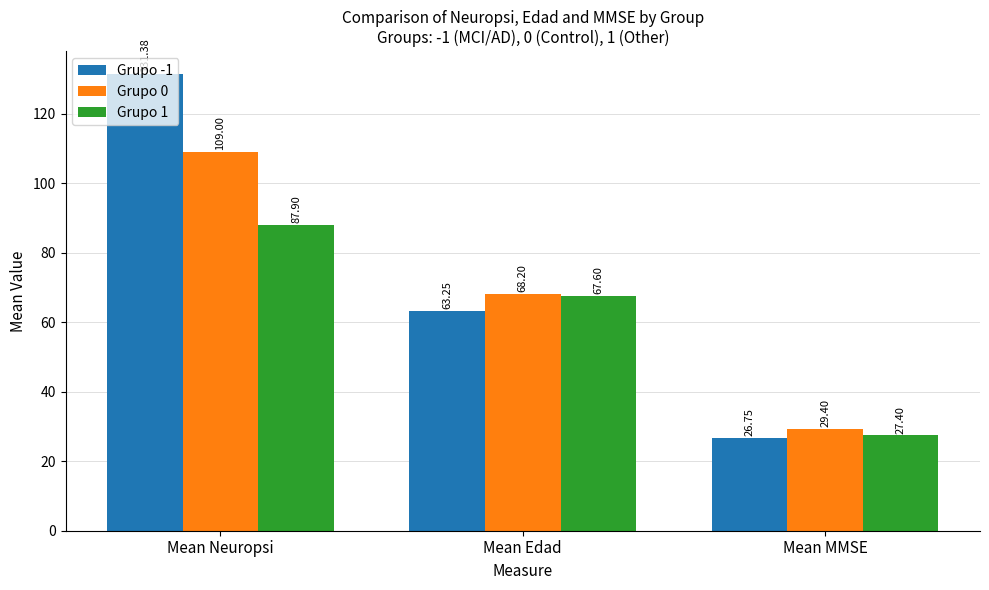

Which category has the lowest value in the Grupo 1 series?

Mean MMSE